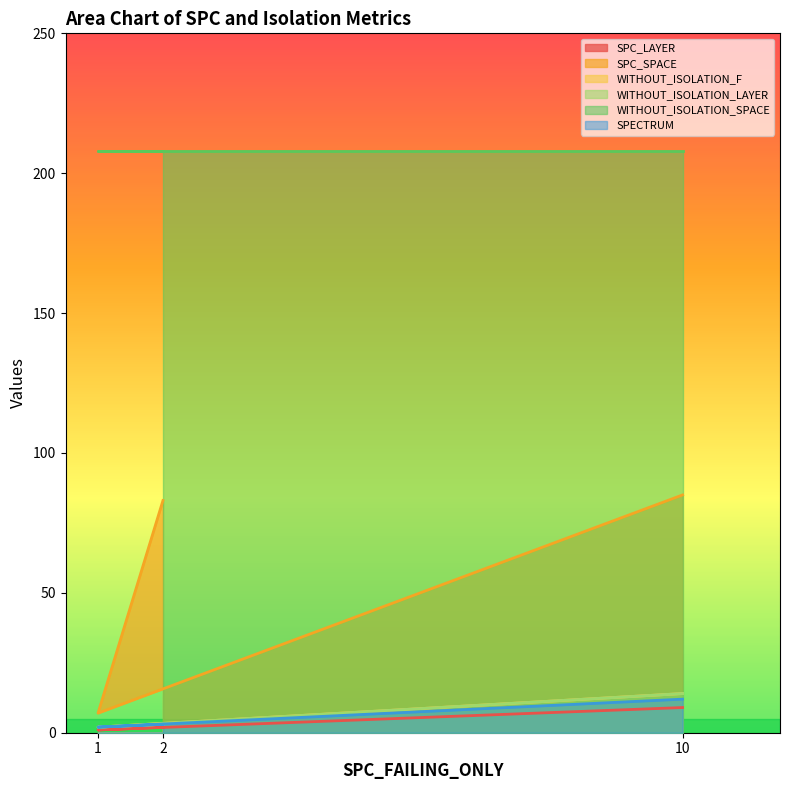

True or false: WITHOUT_ISOLATION_LAYER has a value of 1 at 1.

False